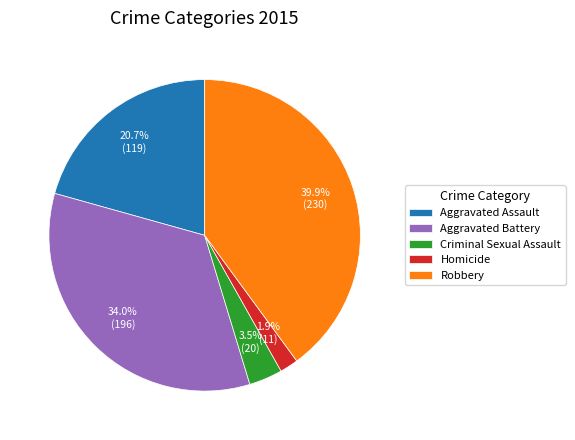

Is there any slice that represents more than half of the pie?

No